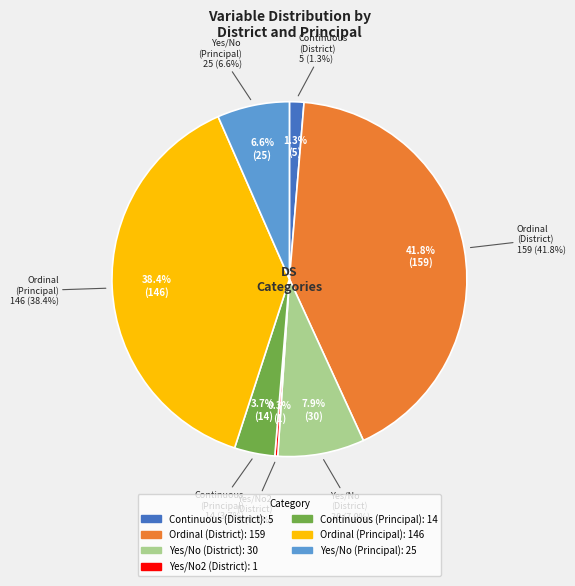

Rank the categories by value from highest to lowest.

Ordinal (District), Ordinal (Principal), Yes/No (District), Yes/No (Principal), Continuous (Principal), Continuous (District), Yes/No2 (District)